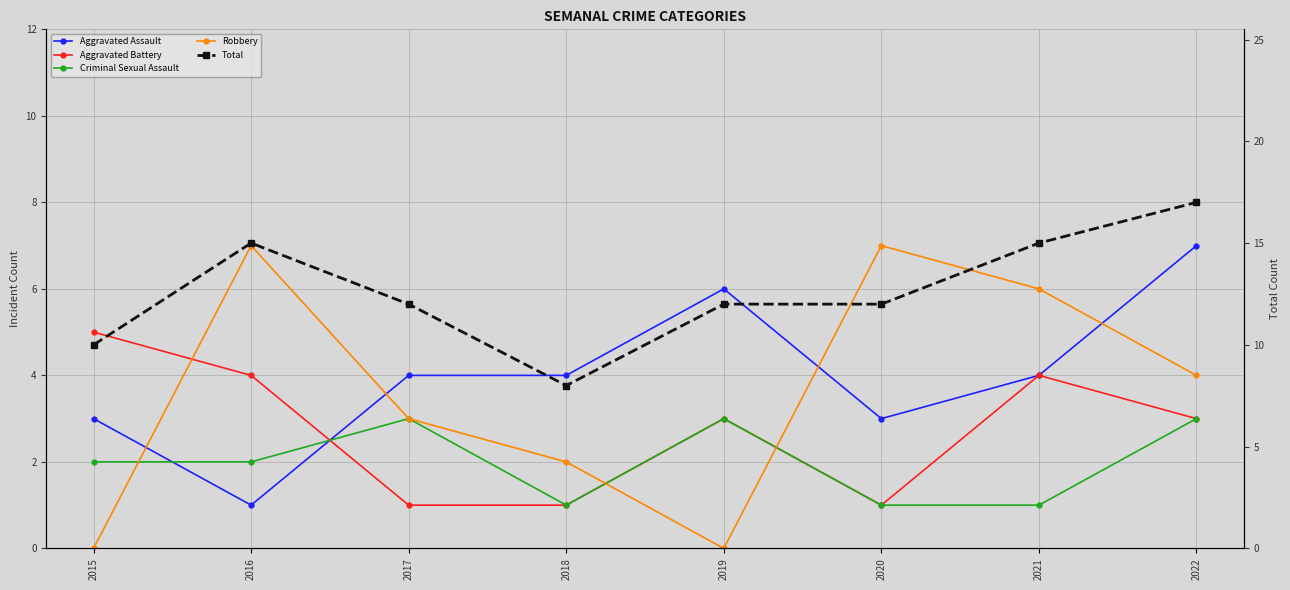

How many lines are shown in the chart?

5